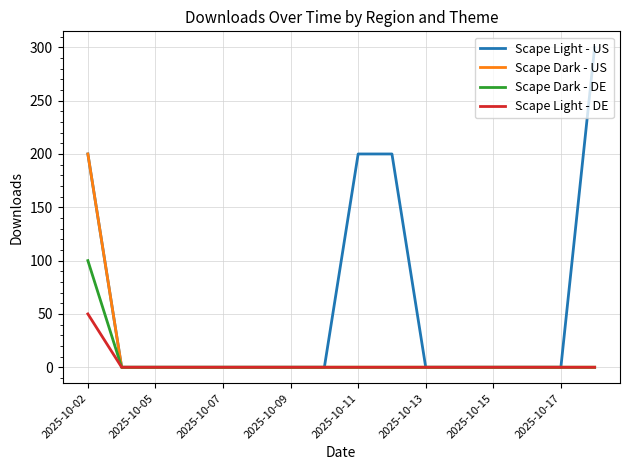

What is the difference between the maximum and minimum values in the Scape Dark - DE series?

100